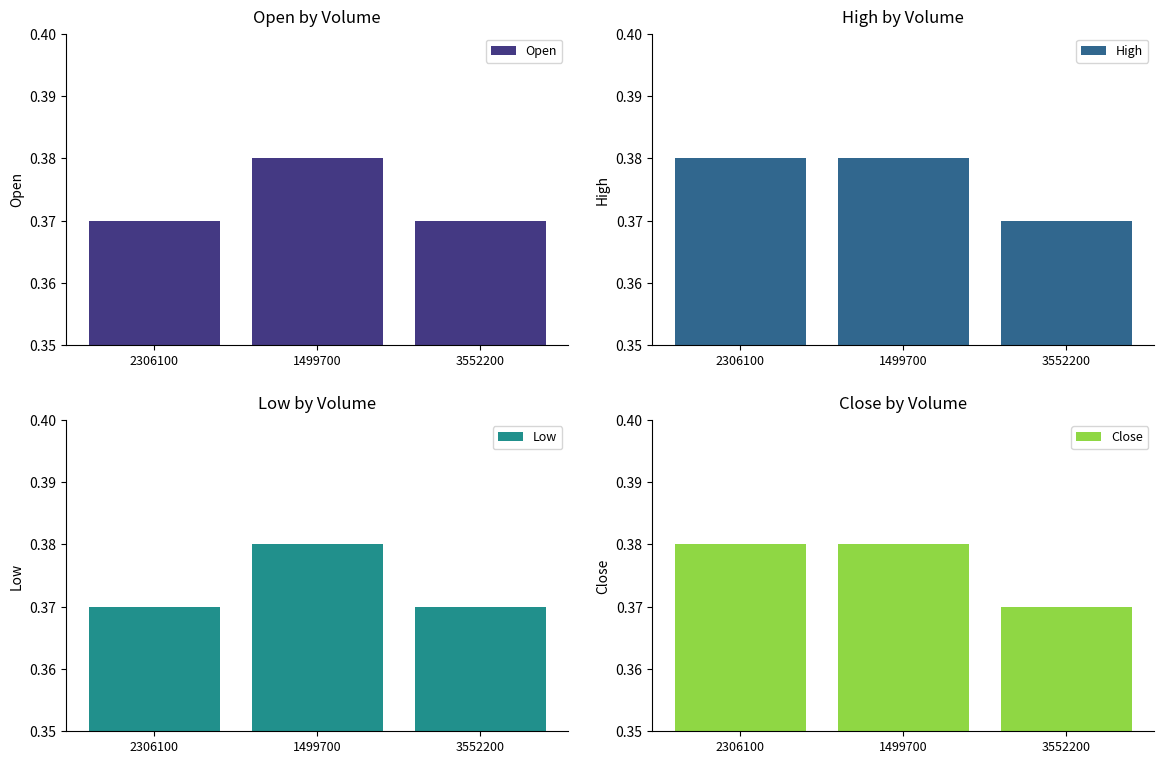

Reading right to left, what are all the values shown in this chart?

Open: 3552200=0.4	1499700=0.4	2306100=0.4
High: 3552200=0.4	1499700=0.4	2306100=0.4
Low: 3552200=0.4	1499700=0.4	2306100=0.4
Close: 3552200=0.4	1499700=0.4	2306100=0.4